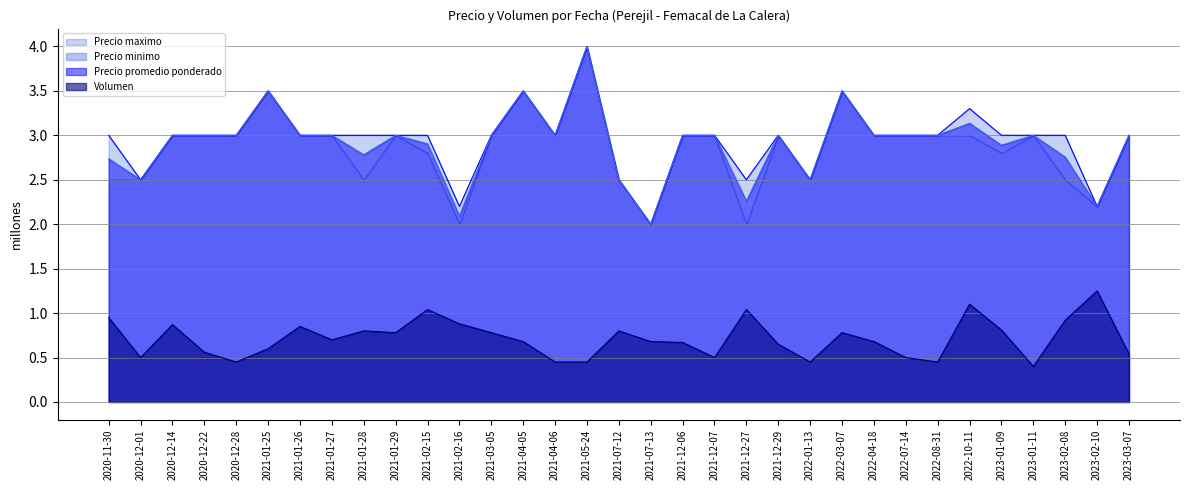

The Precio promedio ponderado series shows 5.8 at 2022-03-07. True or false?

False